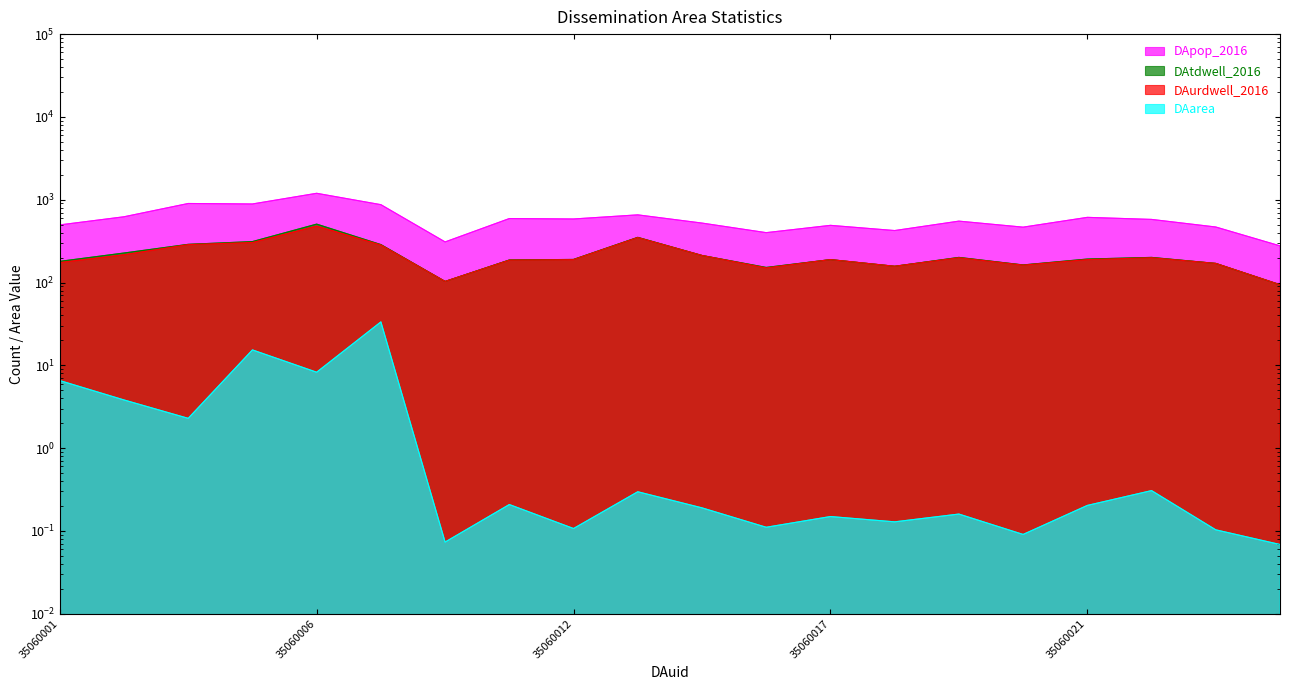

True or false: DApop_2016 and DAurdwell_2016 intersect in this chart.

False